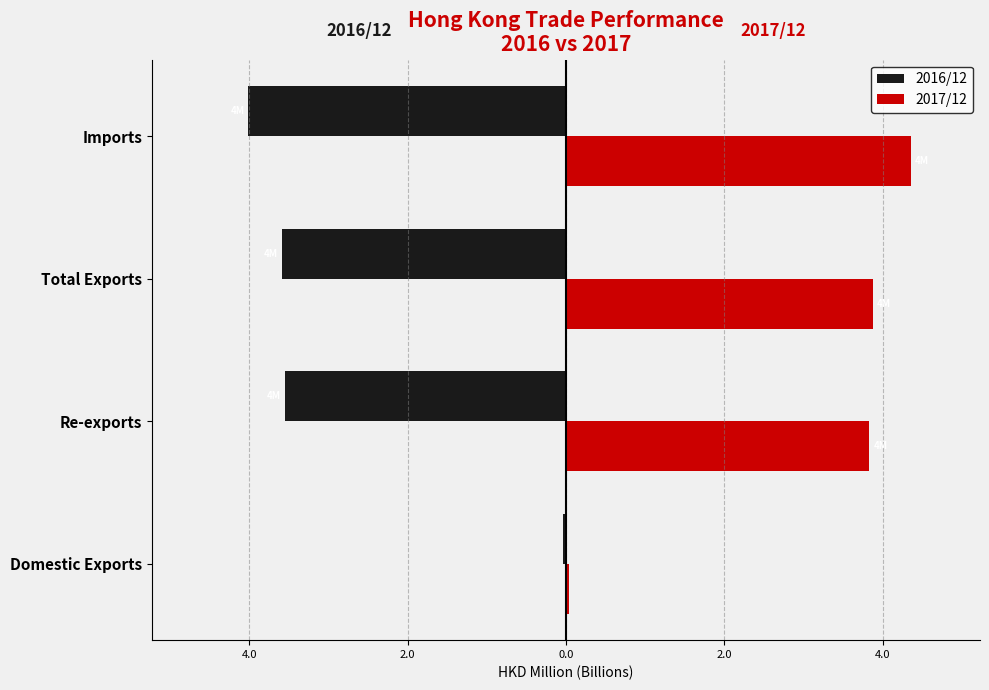

What is the value of the 2016/12 bar at the 3rd from the left?

-3.6